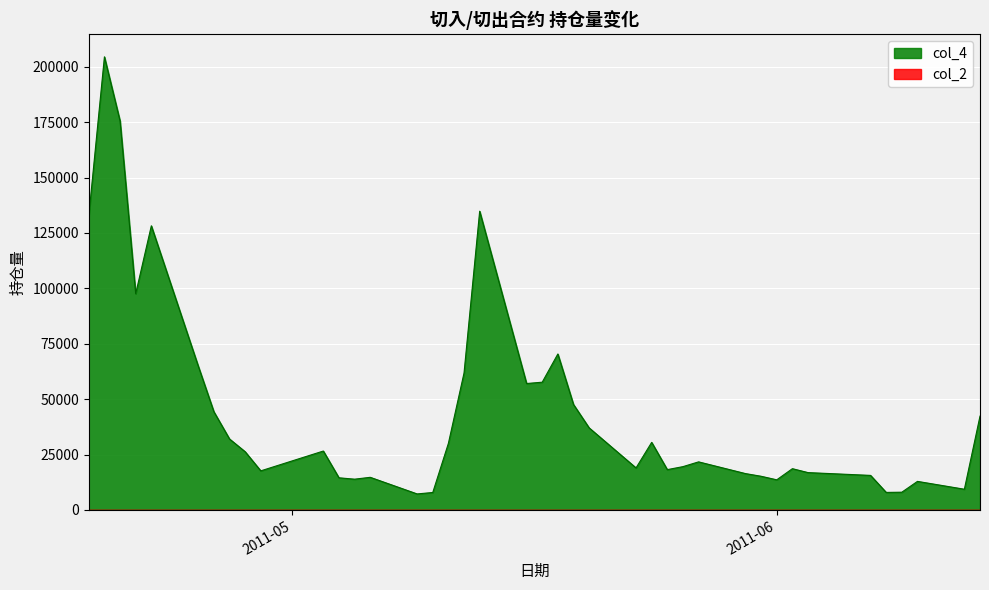

What is the difference between the maximum and minimum values?

197222